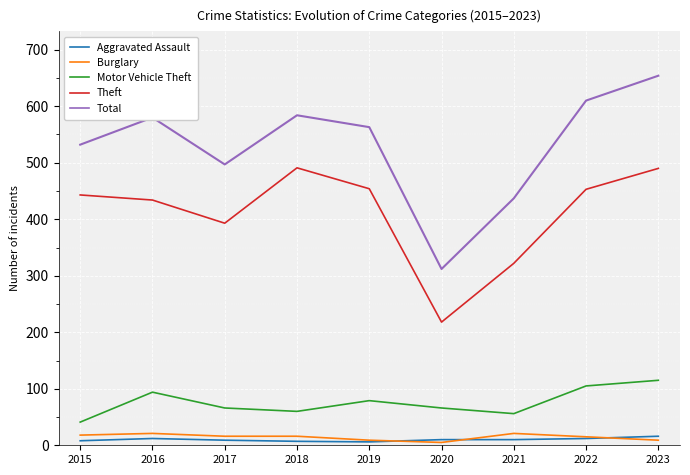

At which category is the sum across all series the highest?

2023